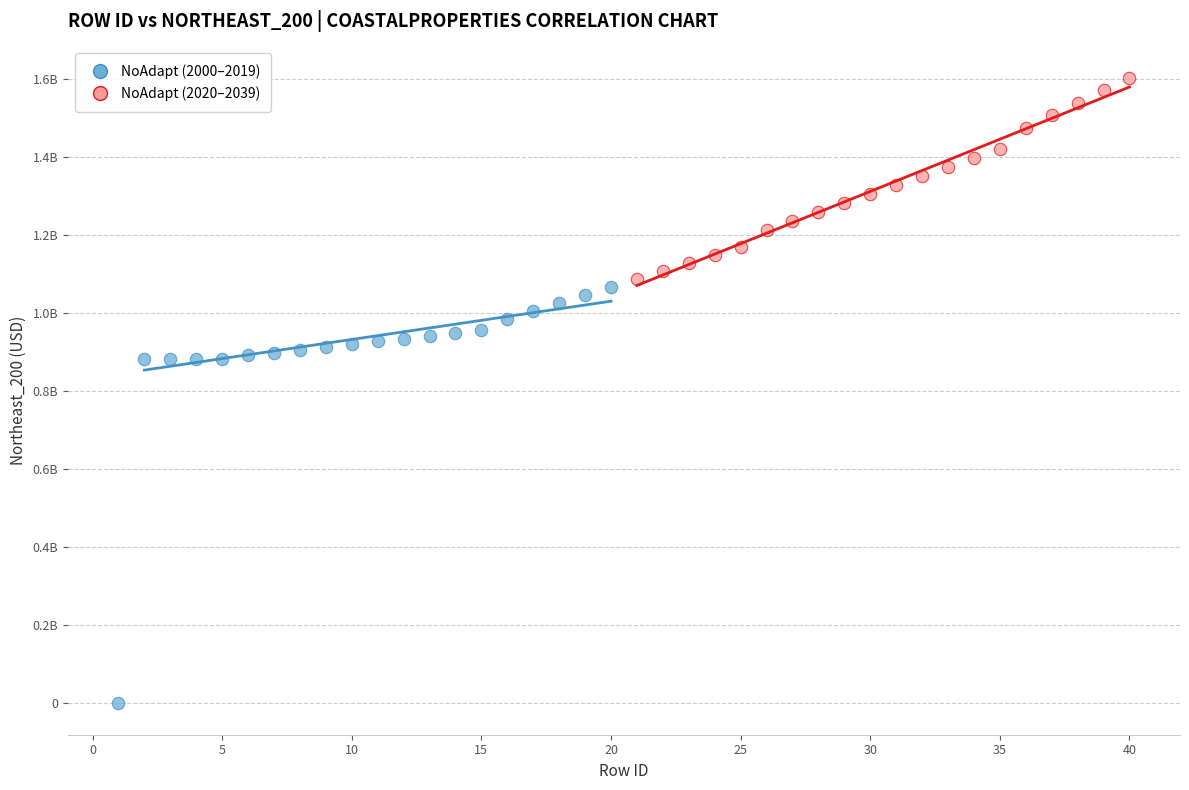

What are all the series names shown in the legend?

NoAdapt (2000–2019), NoAdapt (2020–2039)